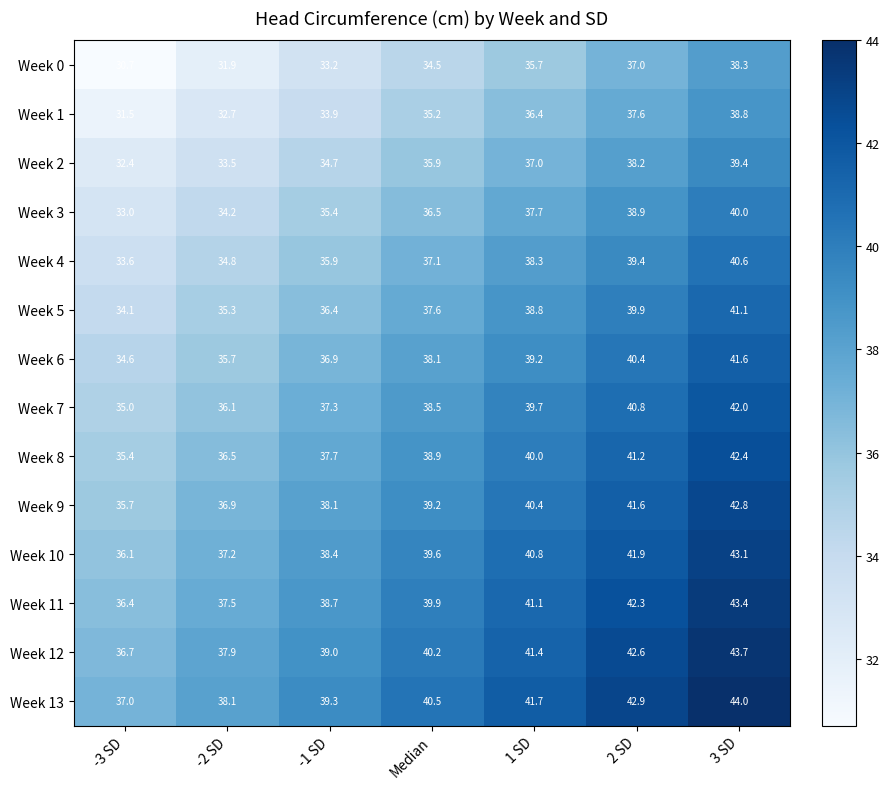

What is the total value across all series at -3 SD?

482.2